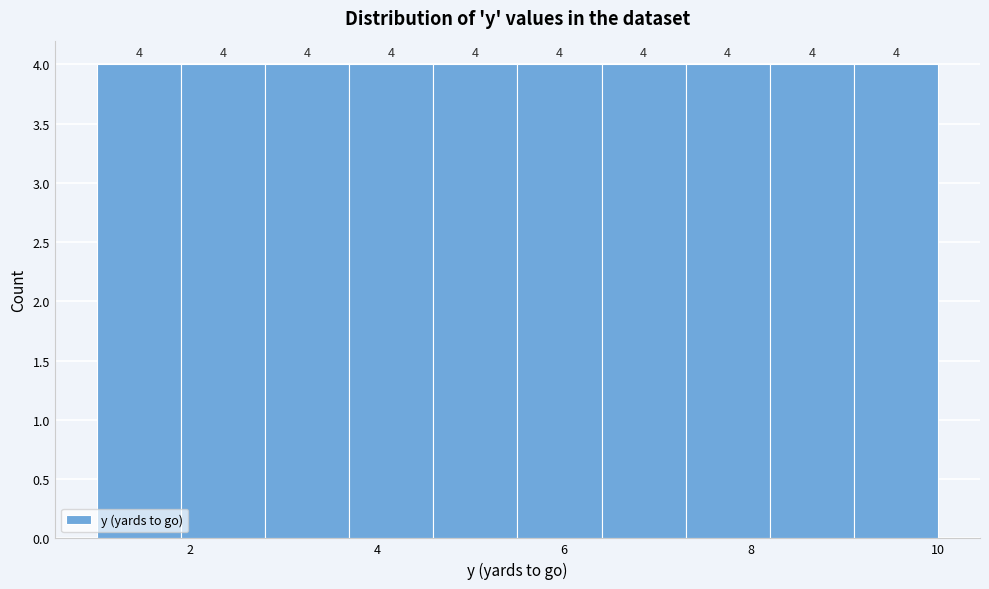

Reading left to right, list every bar in this chart as the range it spans on the x-axis followed by its height. The bar edges are not printed on the chart, so give them approximately, as read against the axis.

1.0 to 1.9: 4
1.9 to 2.8: 4
2.8 to 3.7: 4
3.7 to 4.6: 4
4.6 to 5.5: 4
5.5 to 6.4: 4
6.4 to 7.3: 4
7.3 to 8.2: 4
8.2 to 9.1: 4
9.1 to 10.0: 4